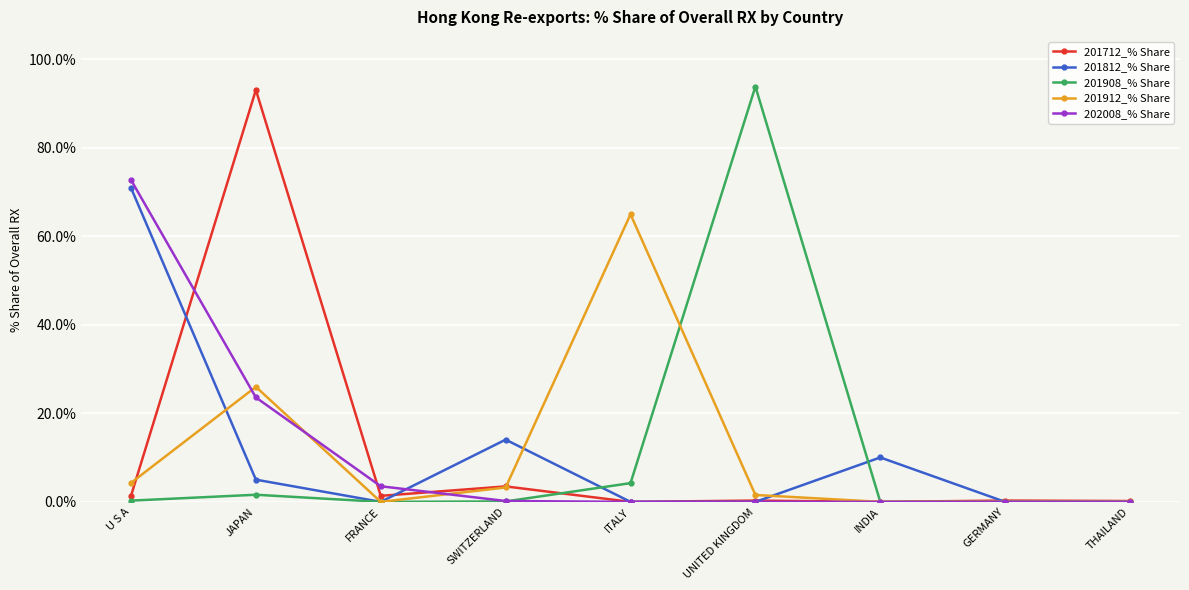

Does the chart have visible grid lines?

Yes